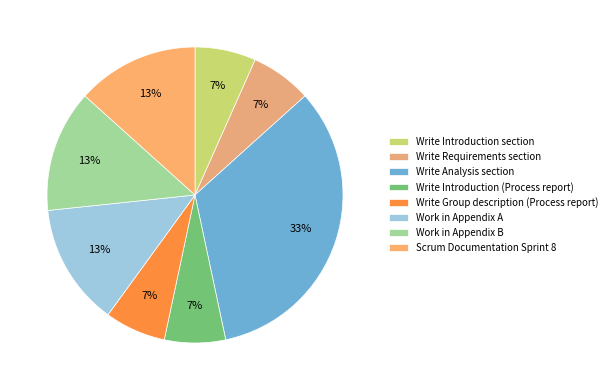

What is the largest slice in the pie chart?

Write Analysis section